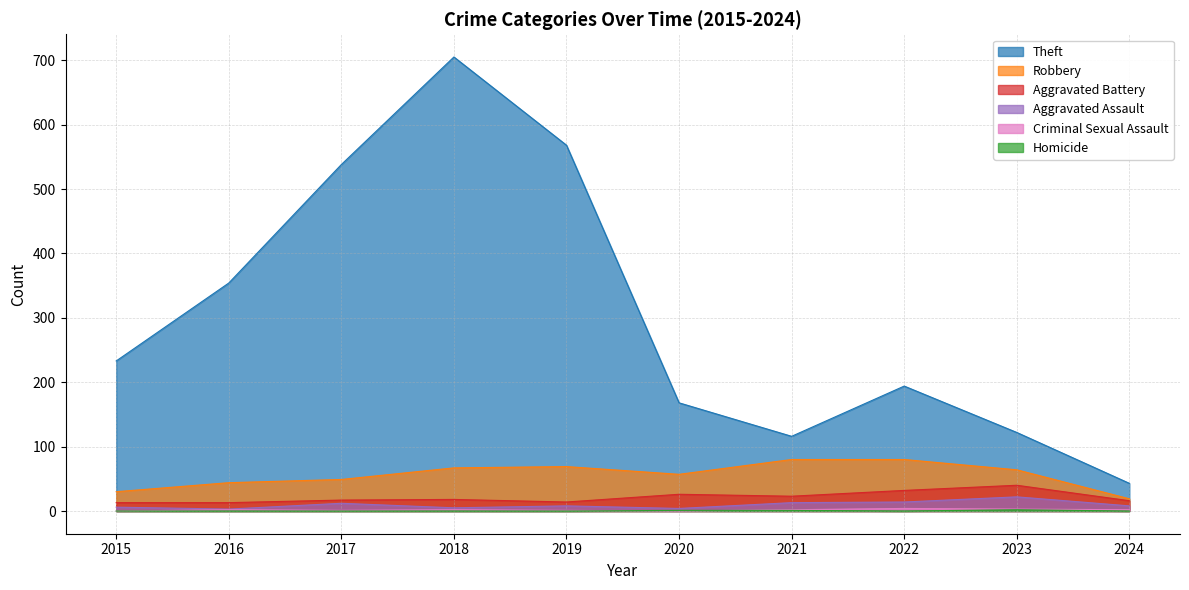

What is the difference between the second highest and second lowest values in the Aggravated Battery series?

19